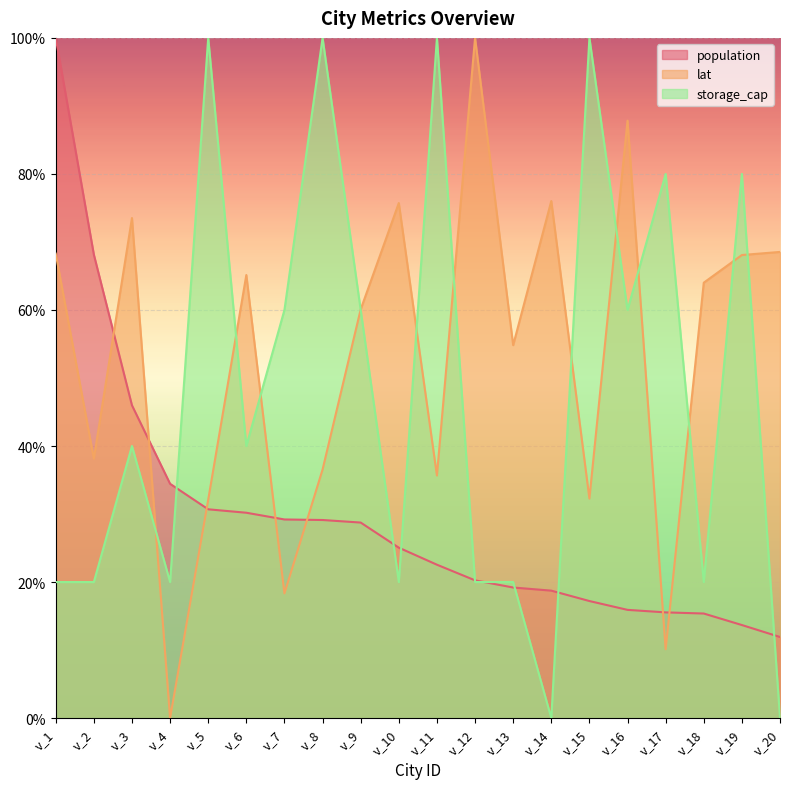

Is it true that lat equals 73.5 at v_3?

True